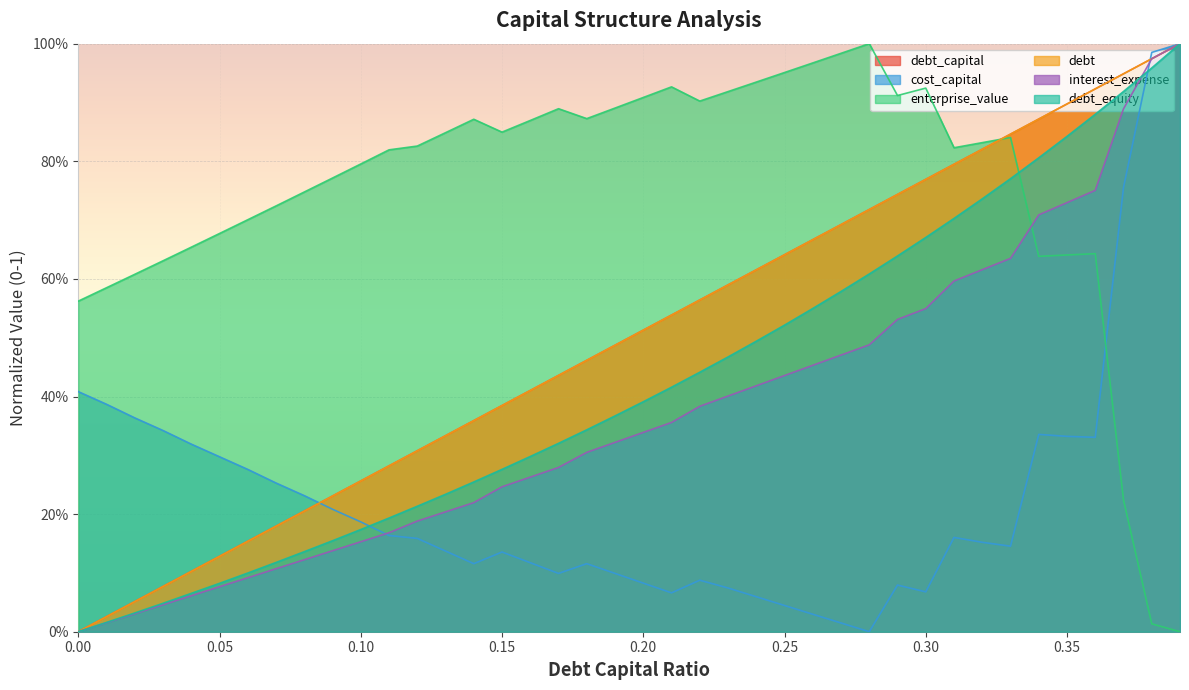

Rank the series by their maximum value, from highest to lowest.

debt_capital, cost_capital, enterprise_value, debt, interest_expense, debt_equity